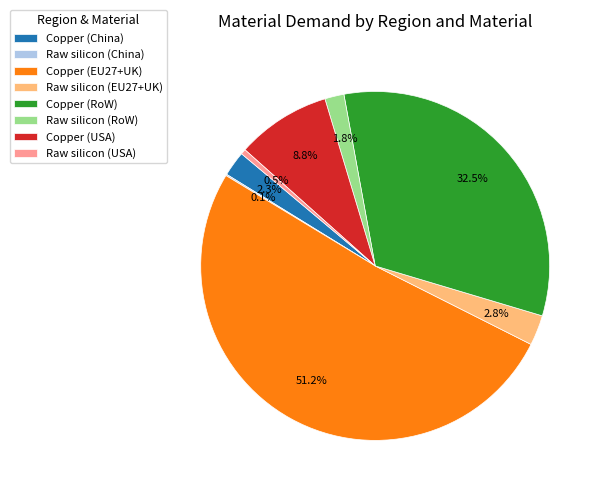

To the nearest percent, what percentage of the pie is Raw silicon (RoW)?

2%